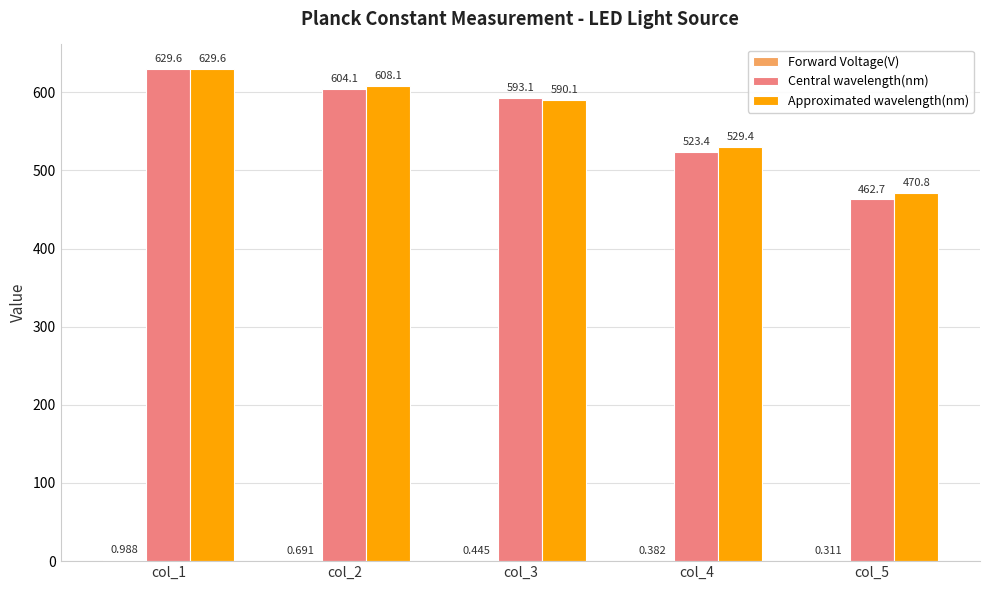

Which series has the widest spread of values?

Central wavelength(nm)